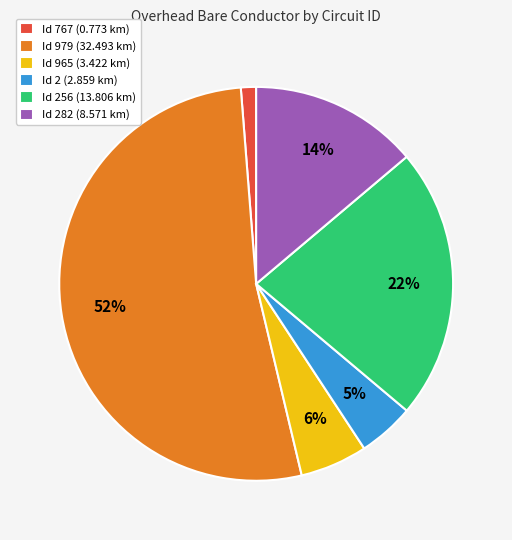

True or false: Id 979 (32.493 km) accounts for 52% of the total.

True